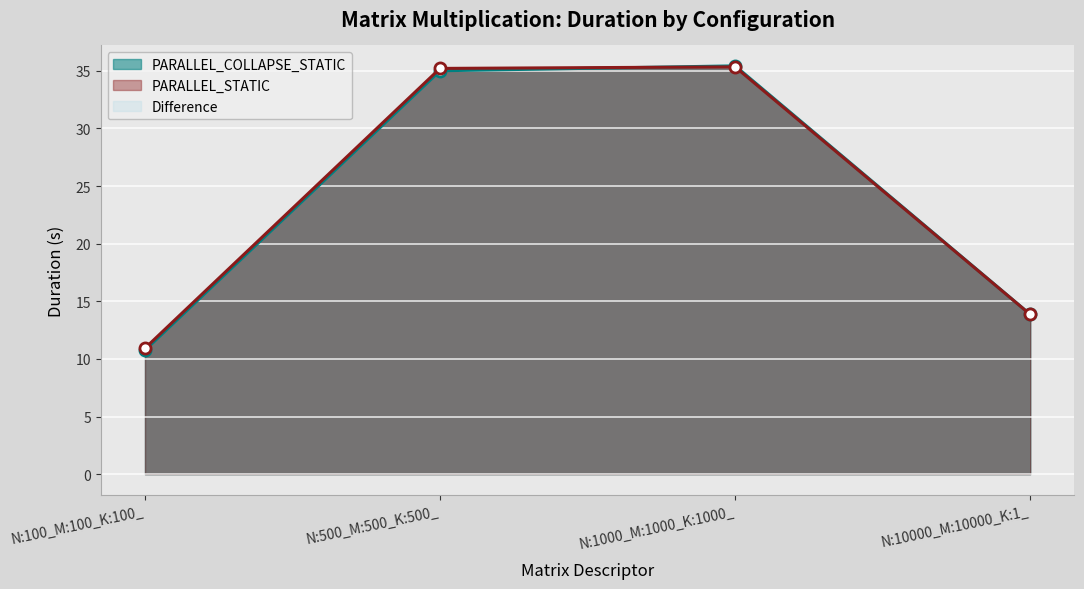

What is the label of the 4th point from the right?

N:100_M:100_K:100_